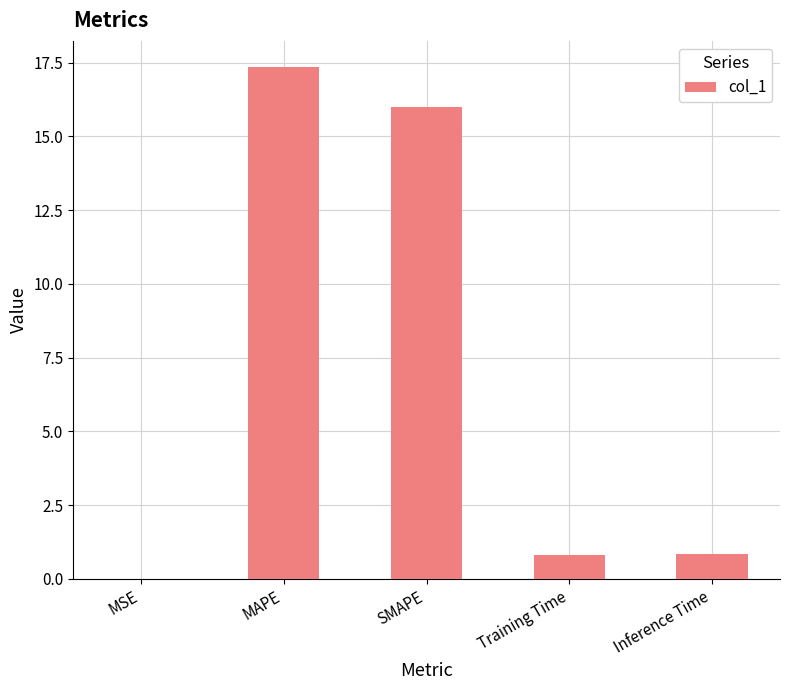

Which category has the highest value across all series?

MAPE